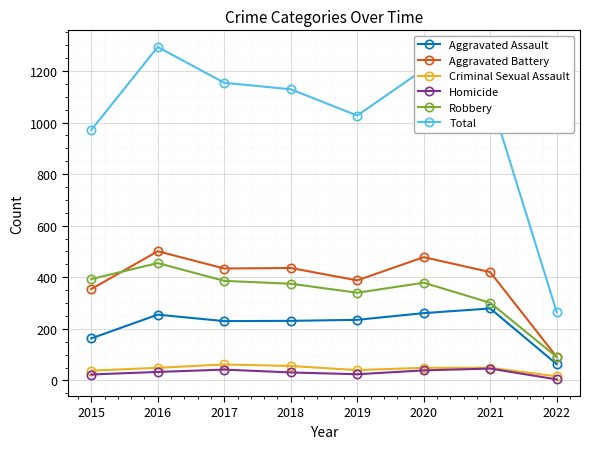

Is the value of Criminal Sexual Assault at 2020 greater than the value of Aggravated Assault at 2018?

No